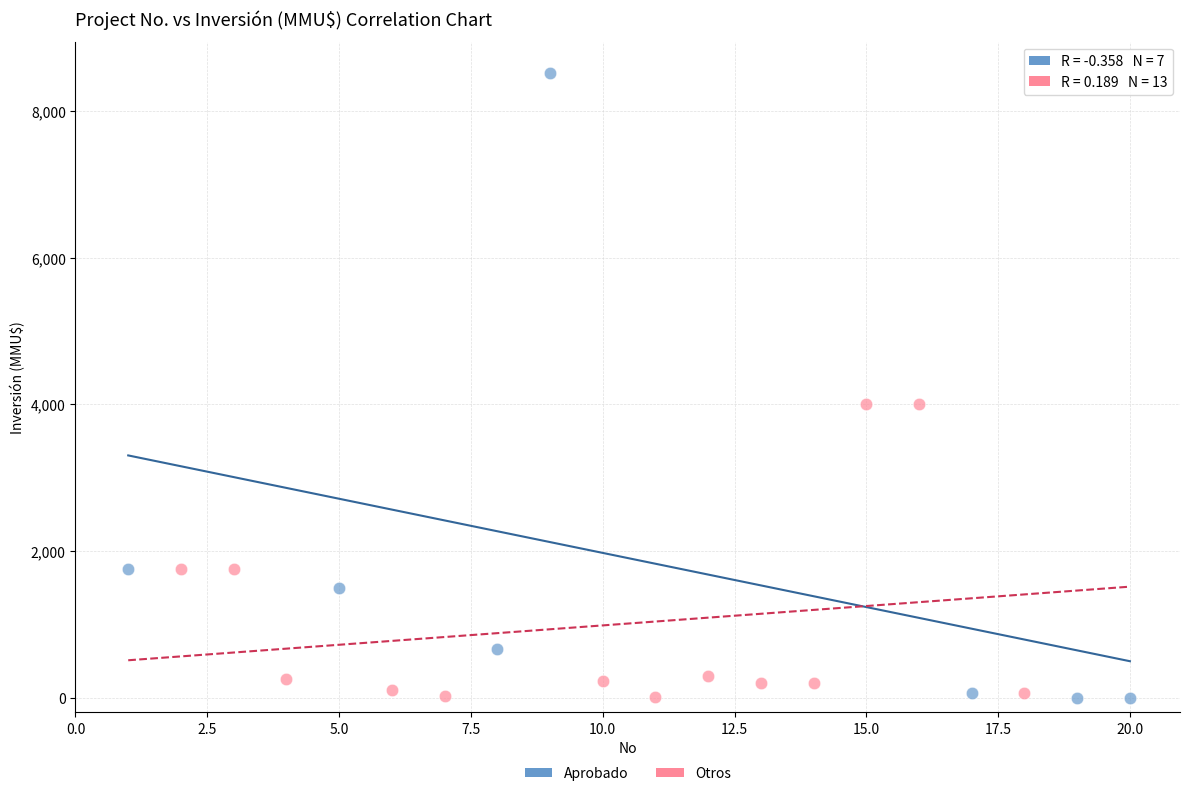

What are all the series names shown in the legend?

Aprobado, Otros